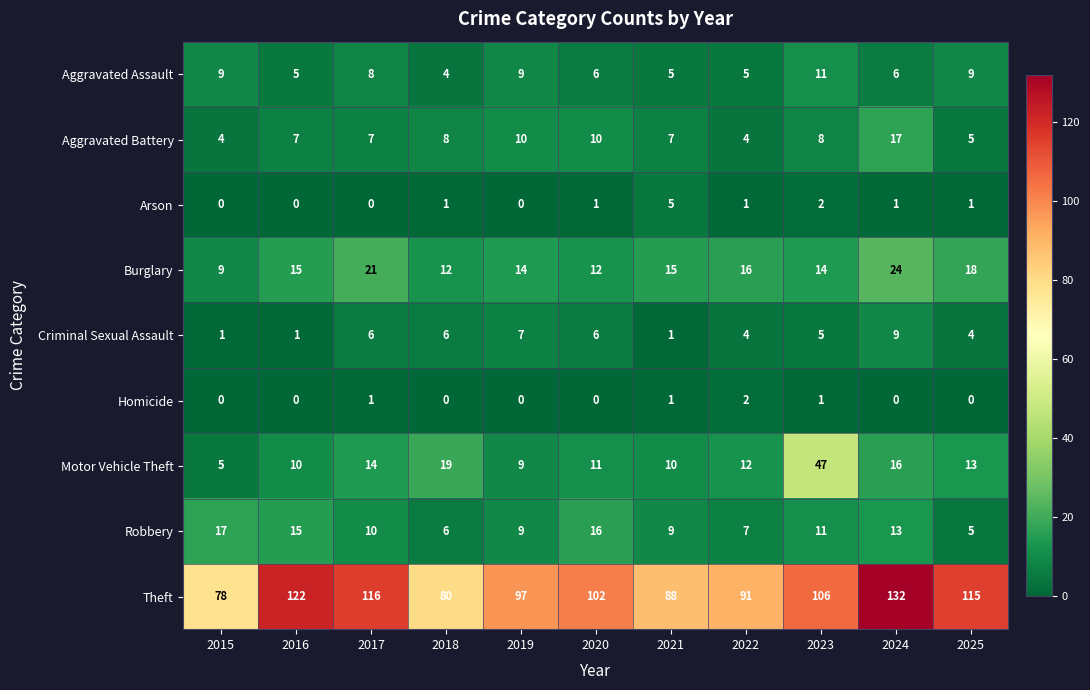

At how many categories does at least one series exceed 75?

11